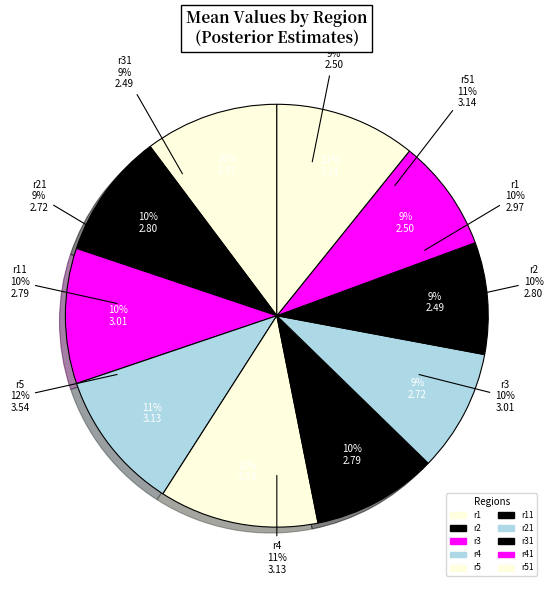

What percentage is the r4 slice, to the nearest percent?

11%